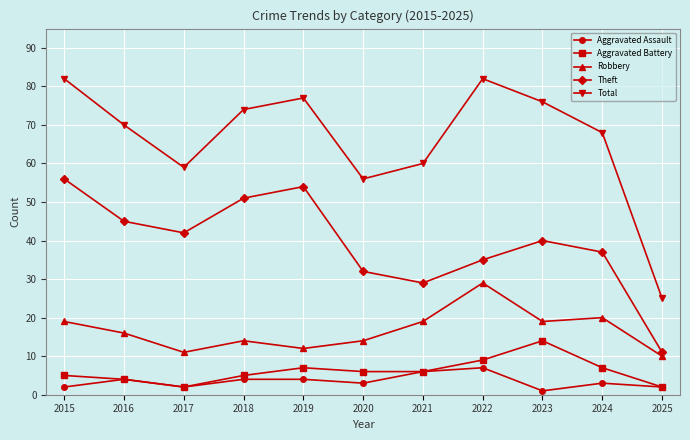

What is the value of the Total point at the 6th from the left?

56